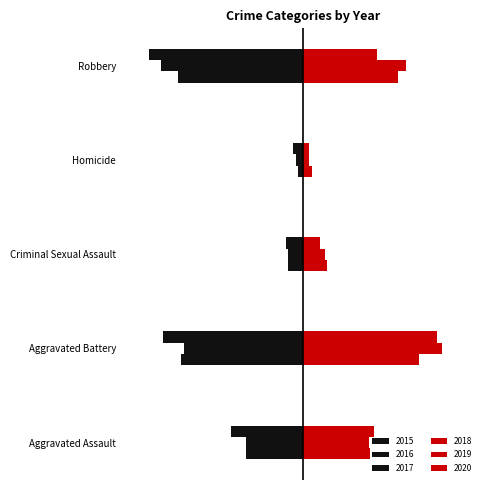

Which series has the largest total across all categories?

2019